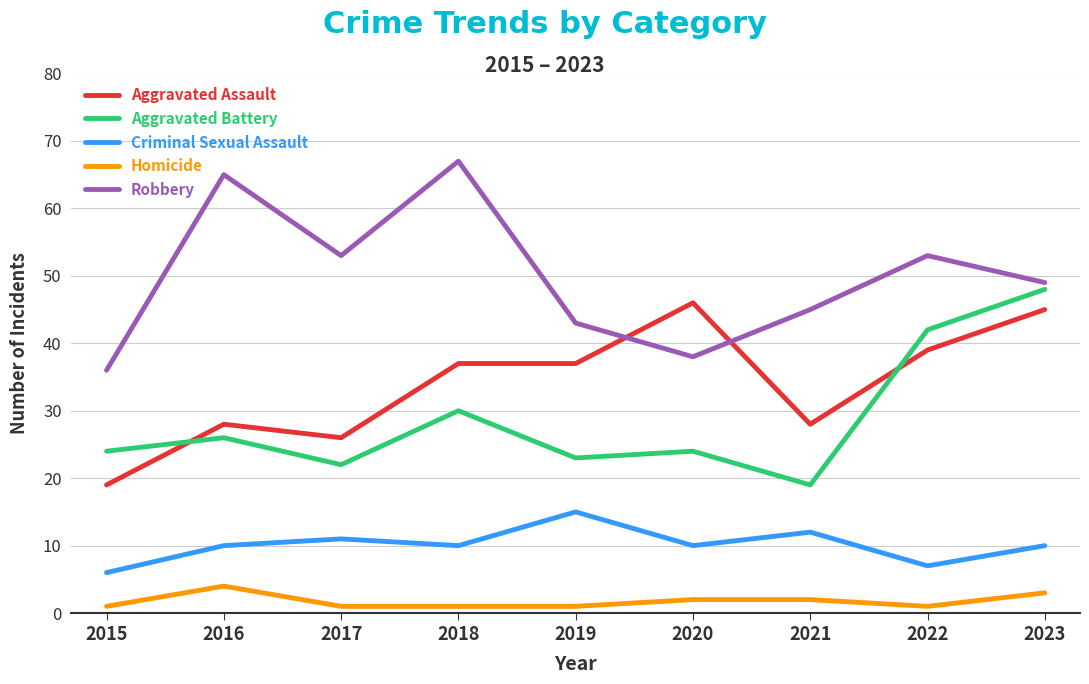

What is the spread (max minus min) of values at 2023?

46